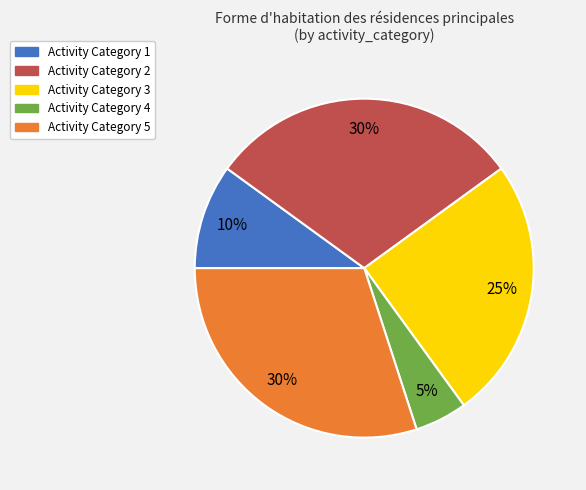

Does any single category account for the majority?

No